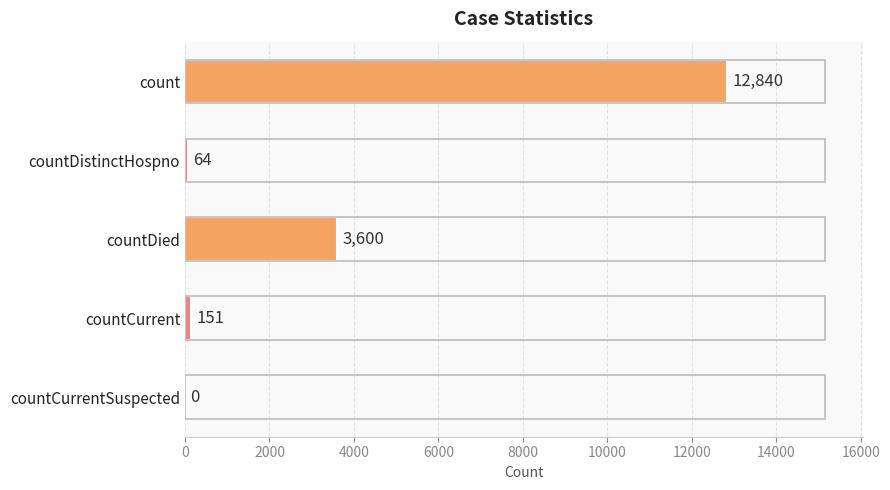

True or false: the data shows 3600 at countDied.

True